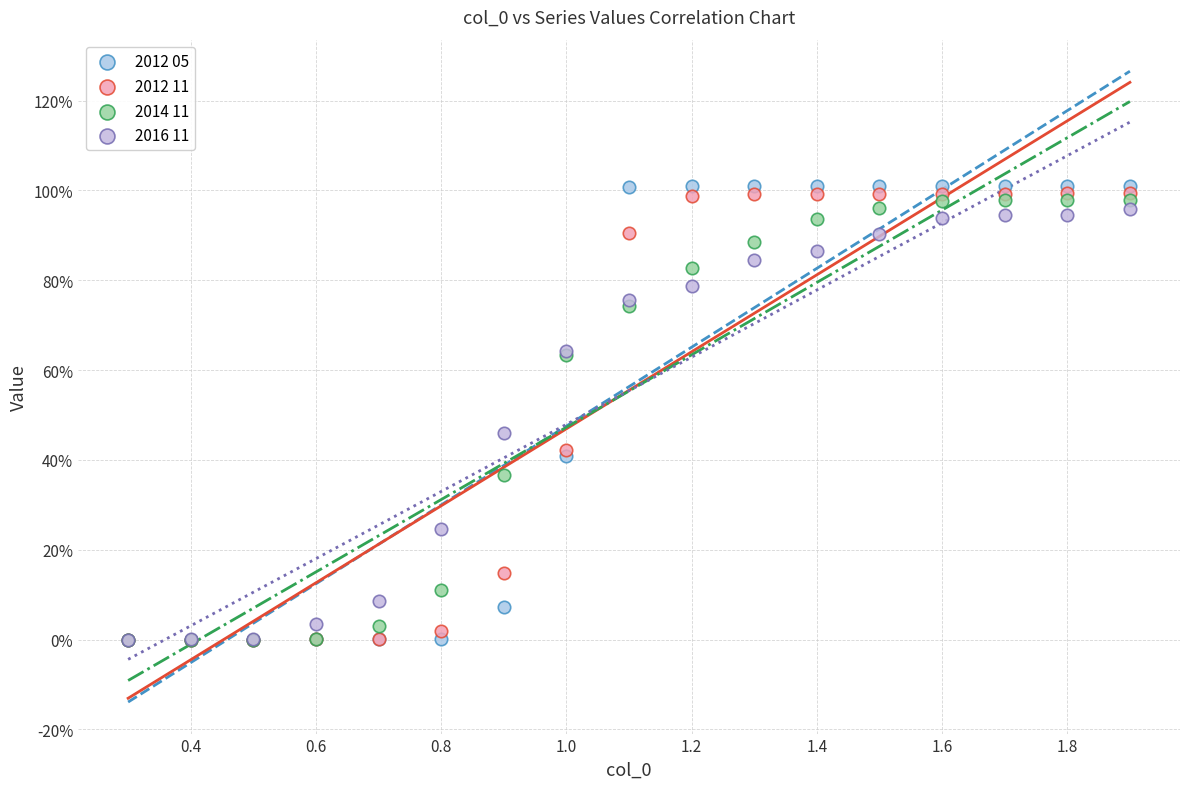

What are all the series names shown in the legend?

2012 05, 2012 11, 2014 11, 2016 11